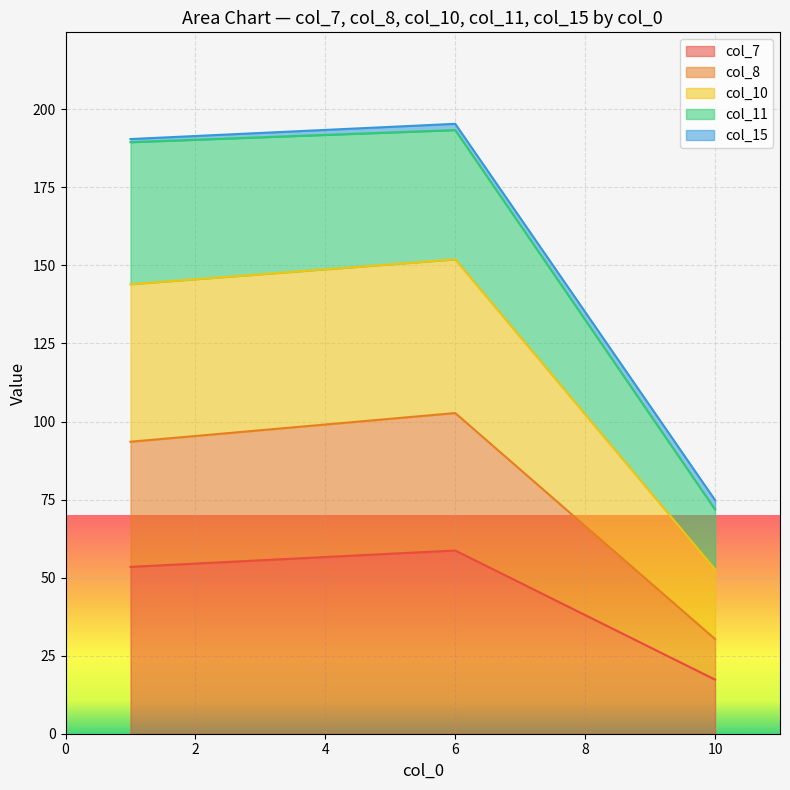

What is the greatest value displayed?

195.4